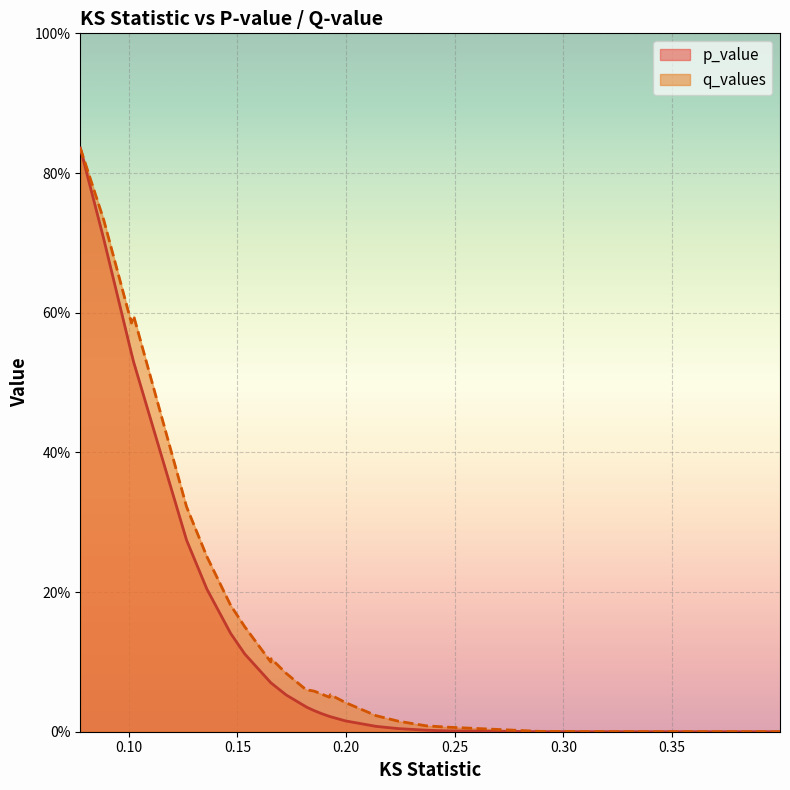

True or false: q_values and p_value cross at least once.

False